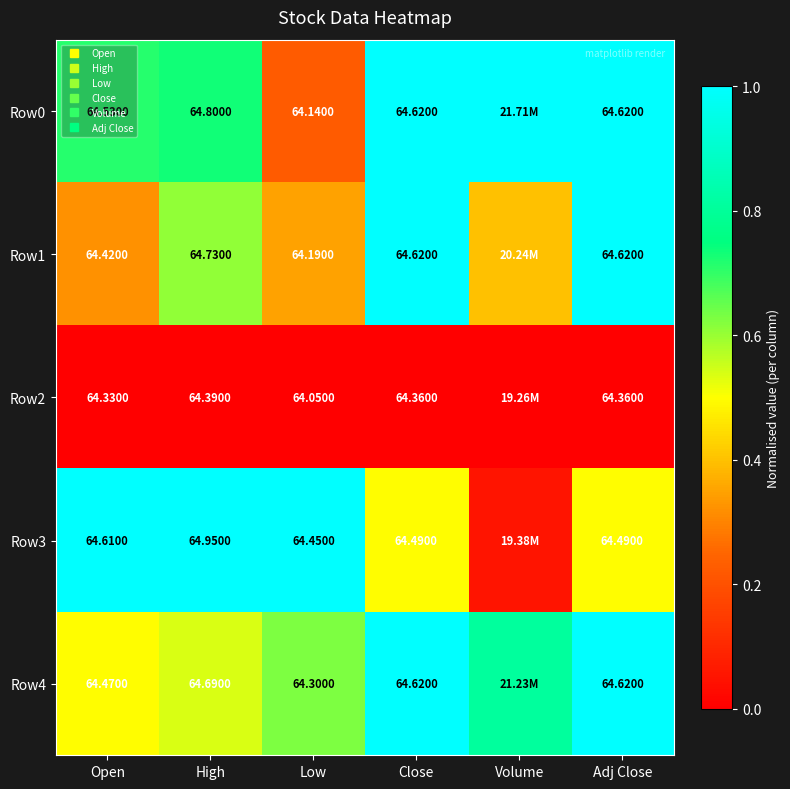

What is the total value across all series at Adj Close?

3.5